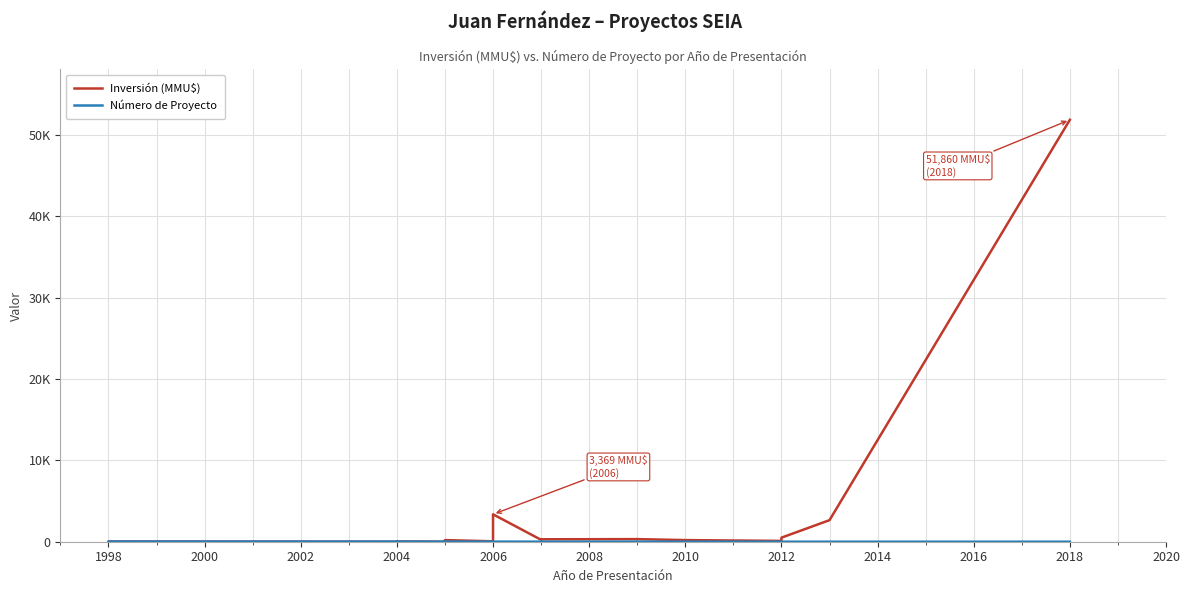

True or false: Número de Proyecto and Inversión (MMU$) cross at least once.

True